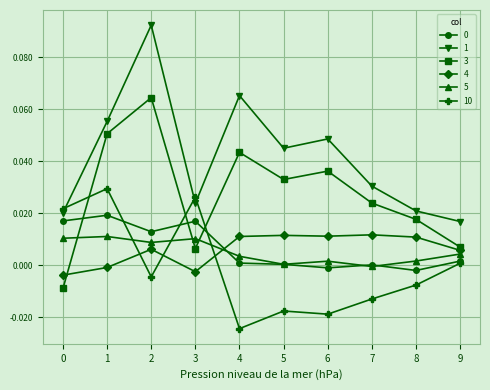

Which label corresponds to the smallest value in the chart?

4